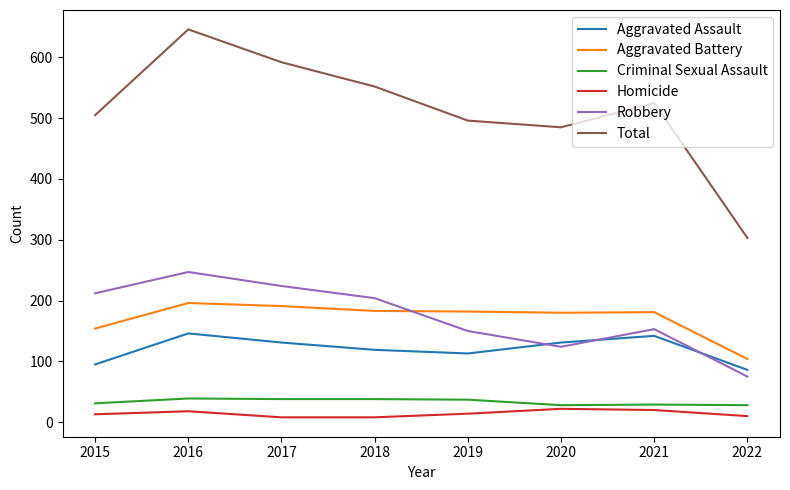

At how many categories does at least one series exceed 224?

8